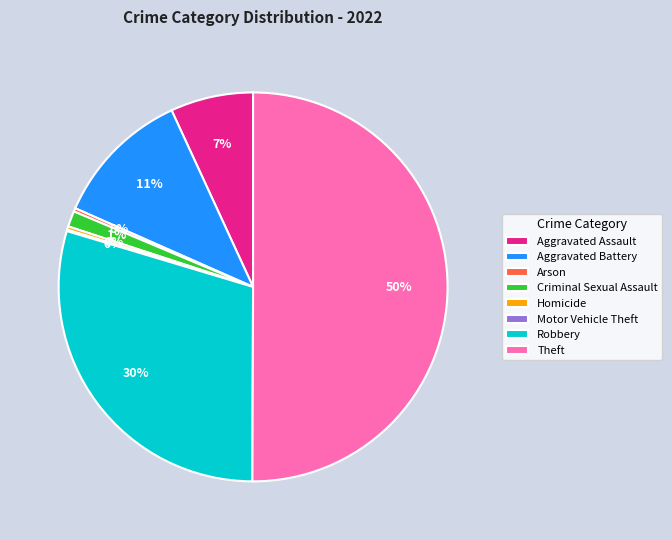

Between Robbery and Theft, which is larger?

Theft